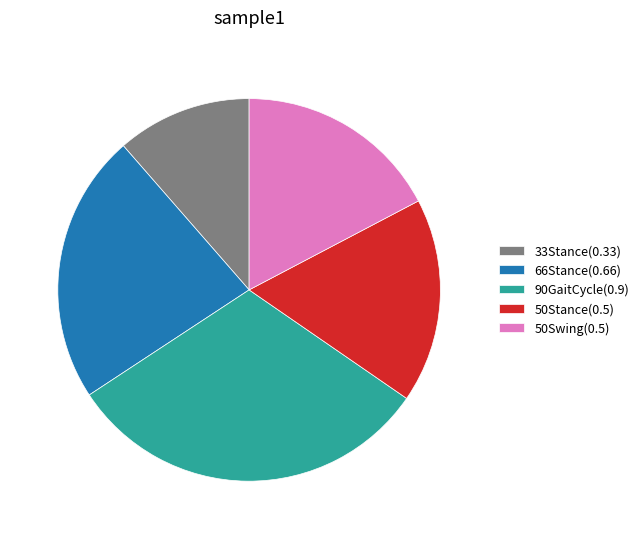

What is the smallest slice in the pie chart?

33Stance